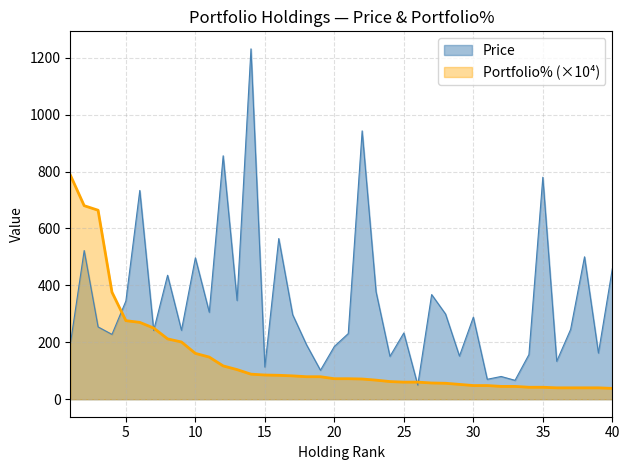

Reading left to right, list all the values displayed in this chart.

Price: 1=192.6	2=522.4	3=254.0	4=227.7	5=345.0	6=733.5	7=241.5	8=435.5	9=242.2	10=496.7	11=305.5	12=855.4	13=347.0	14=1231.1	15=112.9	16=564.5	17=297.0	18=191.1	19=101.8	20=185.5	21=230.7	22=942.9	23=377.7	24=150.6	25=232.9	26=49.8	27=367.7	28=299.4	29=151.6	30=288.2	31=70.0	32=79.9	33=66.4	34=156.8	35=780.0	36=133.3	37=245.3	38=500.4	39=162.2	40=458.2
Portfolio%: 1=788.0	2=680.0	3=664.0	4=376.0	5=276.0	6=270.0	7=250.0	8=212.0	9=201.0	10=161.0	11=148.0	12=117.0	13=104.0	14=88.0	15=85.0	16=84.0	17=82.0	18=79.0	19=79.0	20=72.0	21=72.0	22=71.0	23=67.0	24=62.0	25=60.0	26=60.0	27=57.0	28=56.0	29=52.0	30=48.0	31=48.0	32=45.0	33=45.0	34=42.0	35=42.0	36=40.0	37=40.0	38=40.0	39=40.0	40=38.0